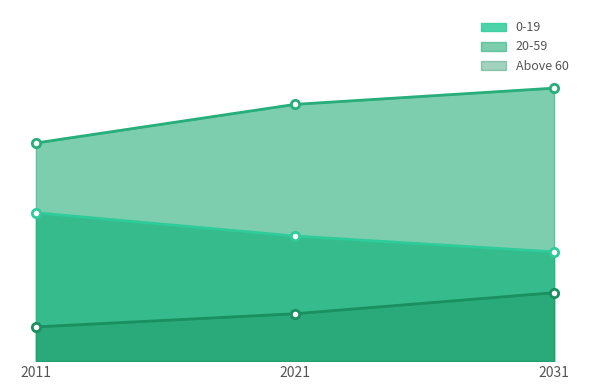

Rank the series by their average value, from lowest to highest.

Above 60, 0-19, 20-59